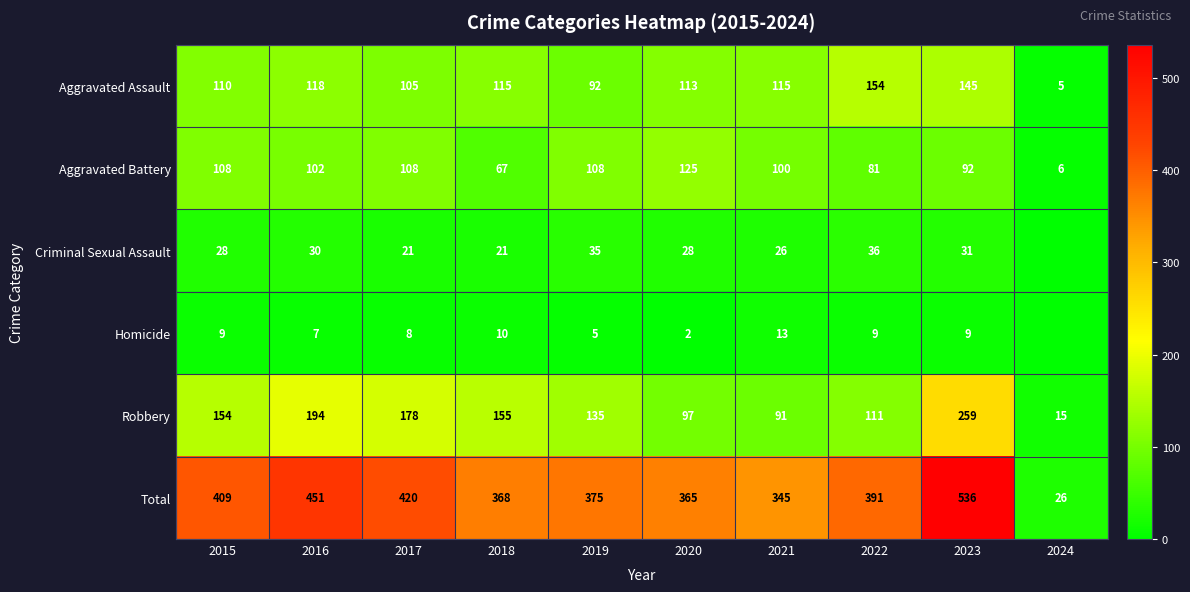

What is the total value across all series at 2023?

1072